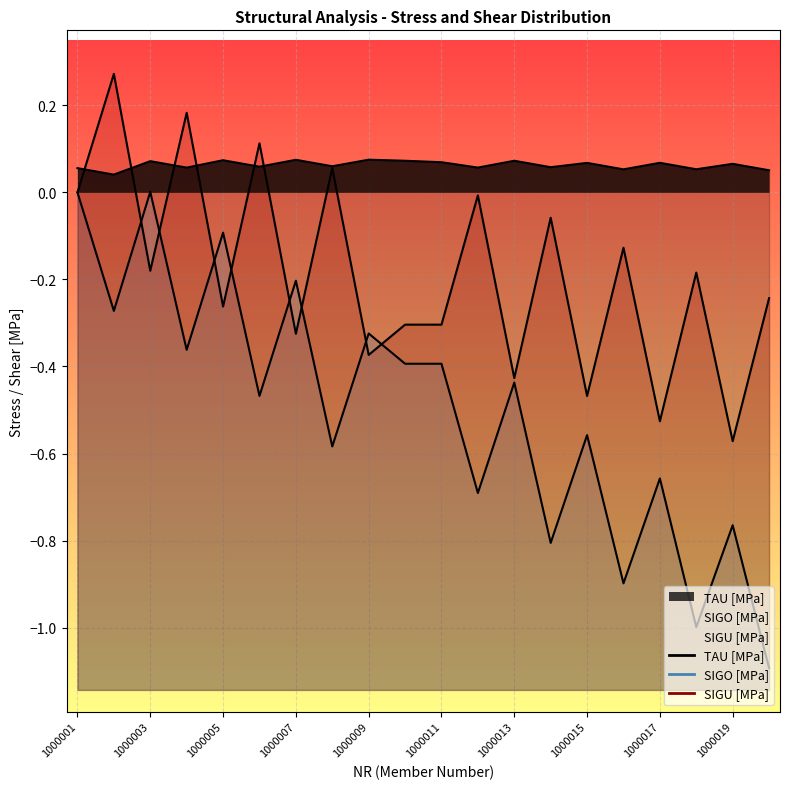

Between 1000006 and 1000009, which series saw the biggest shift?

SIGU [MPa]